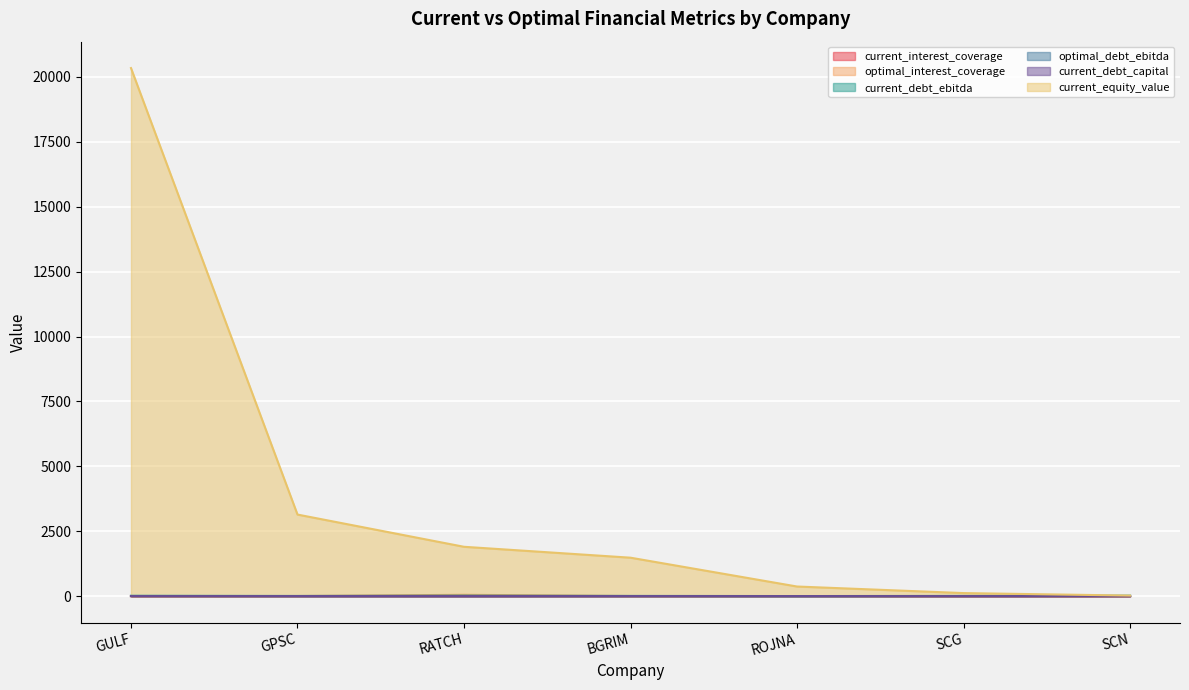

At which category does current_debt_ebitda reach its first local valley?

GPSC